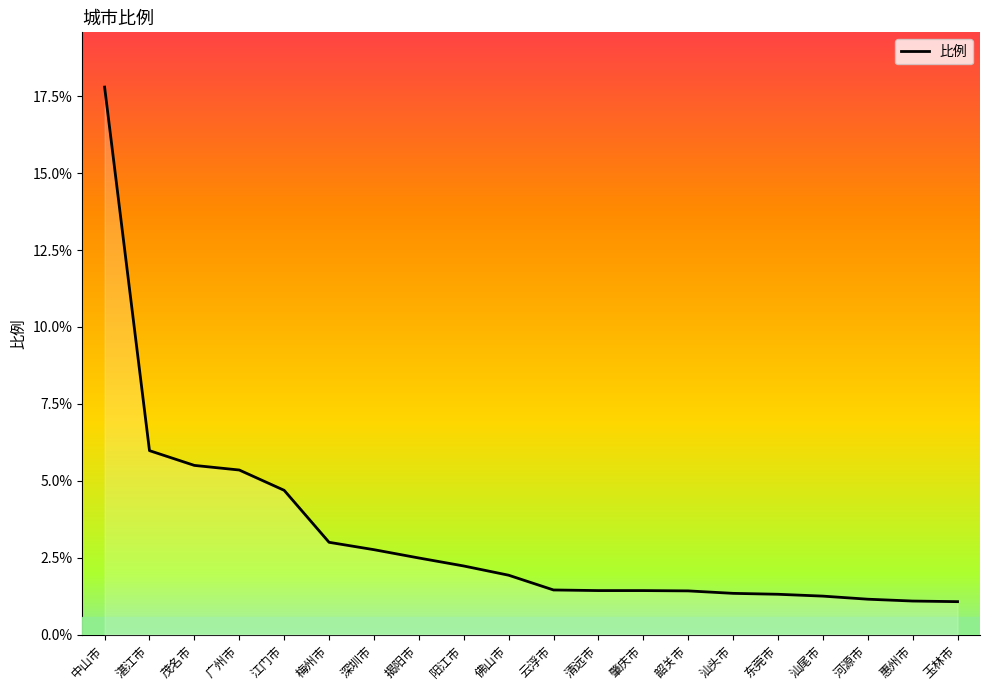

What position from the left is 广州市?

4